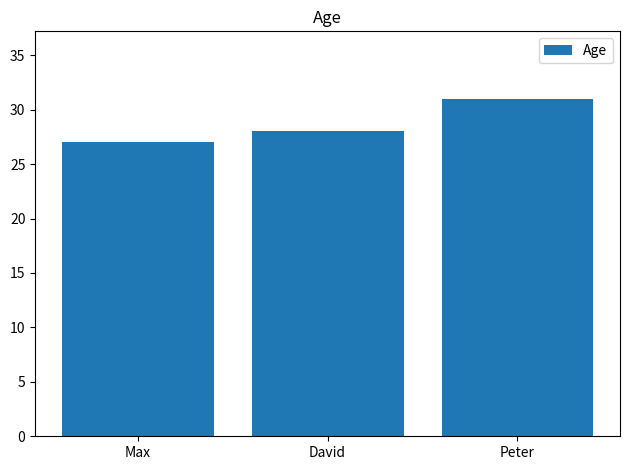

List the labels in order of value, largest first.

Peter, David, Max